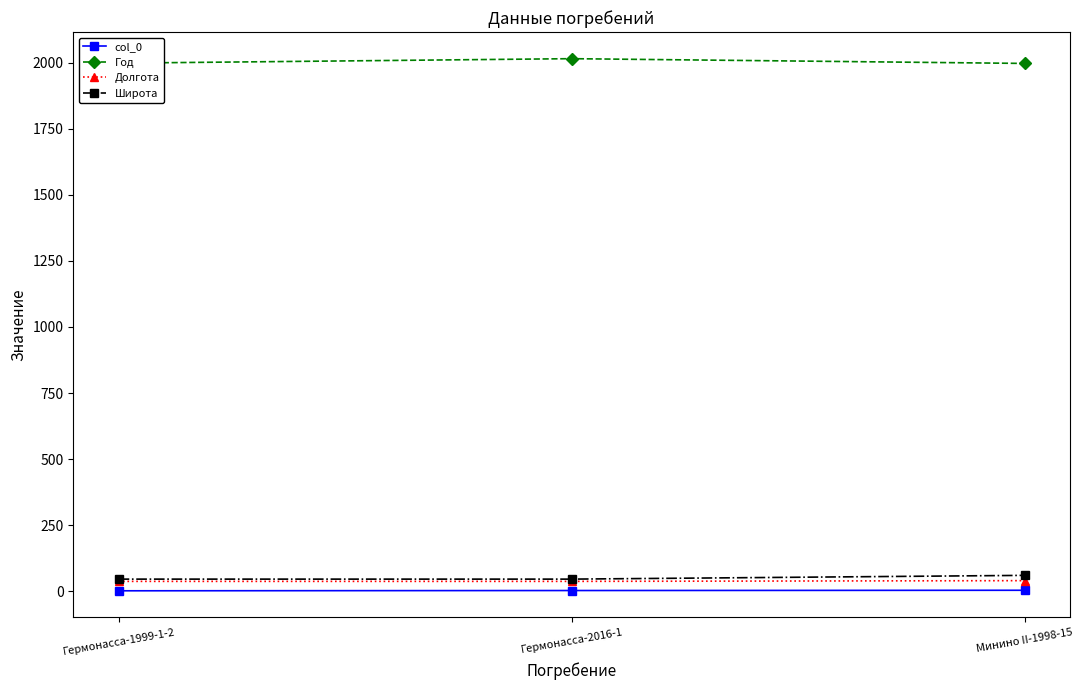

The value of Год at Гермонасса-1999-1-2 is 1999.0. True or false?

True